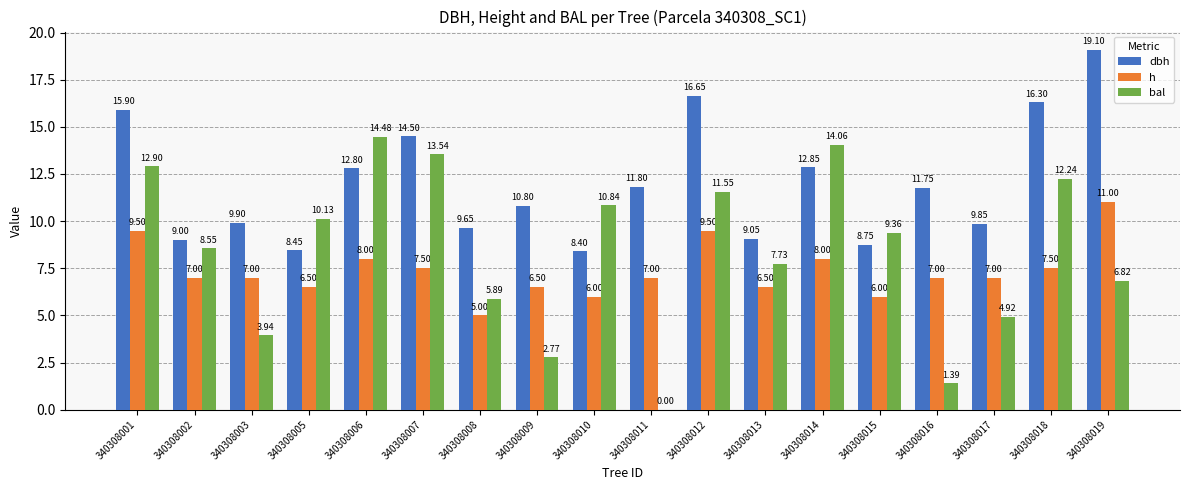

Which label corresponds to the largest value in the chart?

340308019